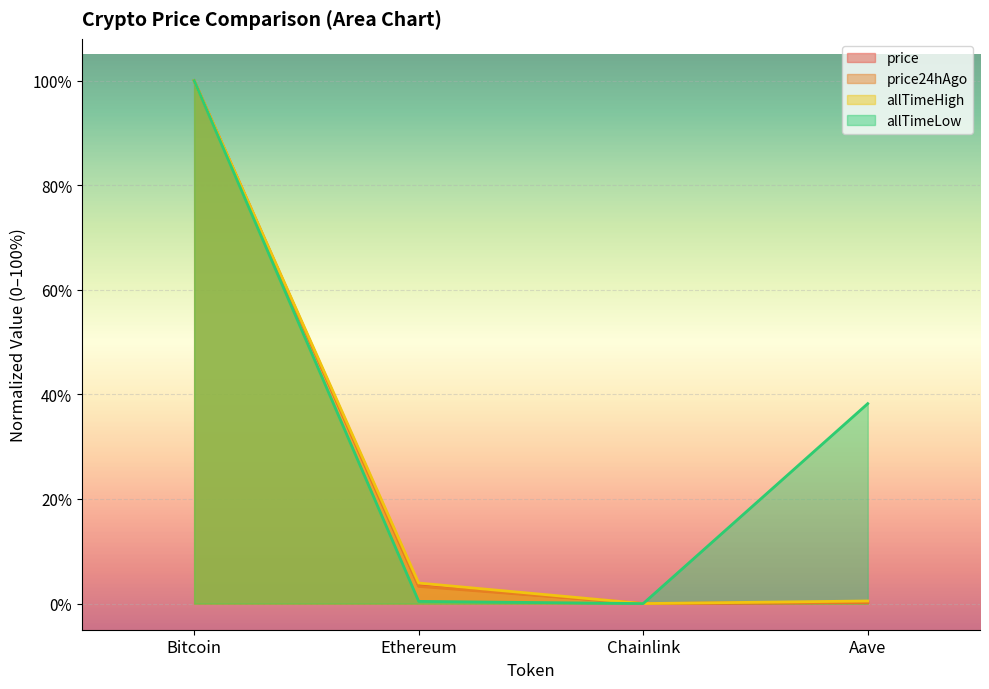

Rank the series at Ethereum from lowest to highest value.

allTimeLow, price24hAgo, price, allTimeHigh